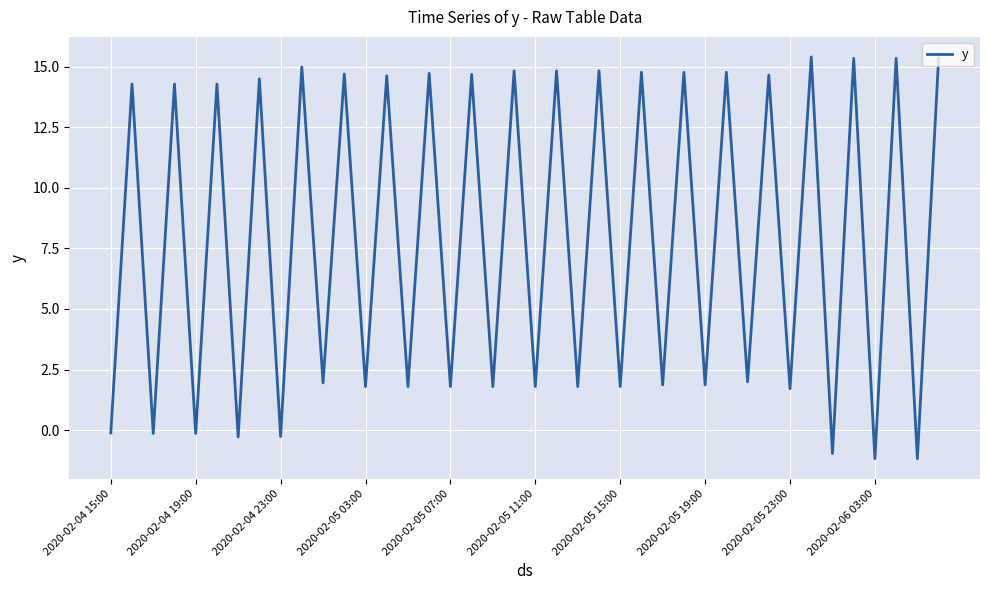

Count the number of categories in the chart.

40